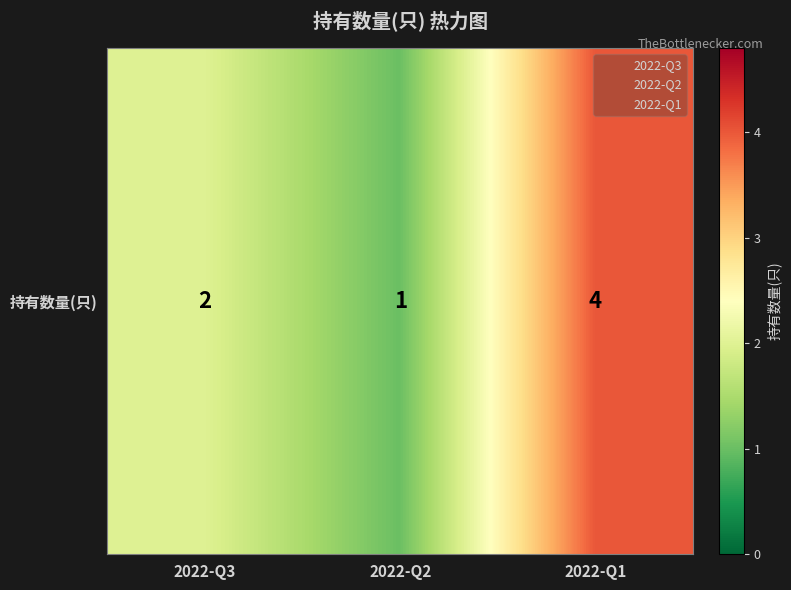

True or false: the data shows 4 at 2022-Q3.

False